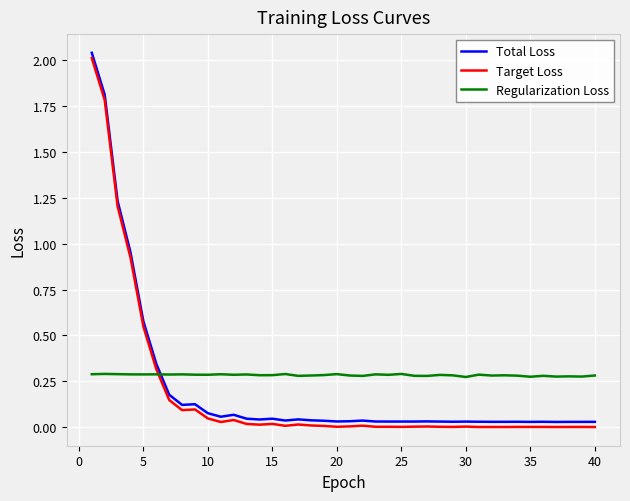

How many intersections are there between Target Loss and Regularization Loss?

1